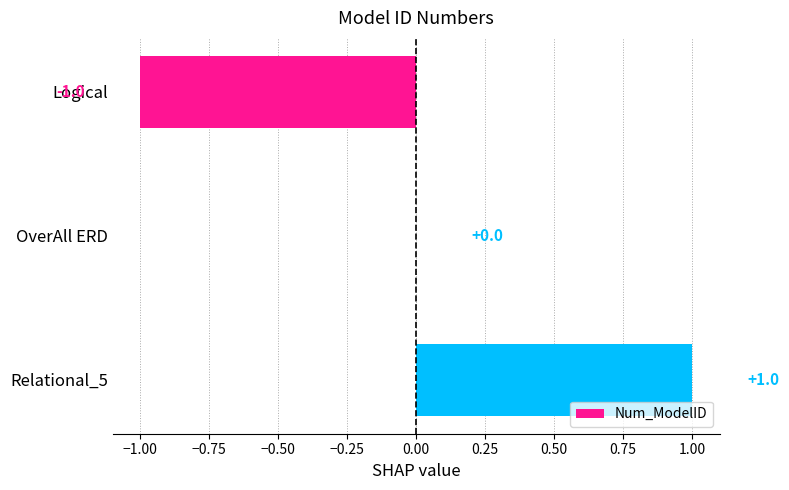

At which category does the chart reach its peak across all series?

Relational_5